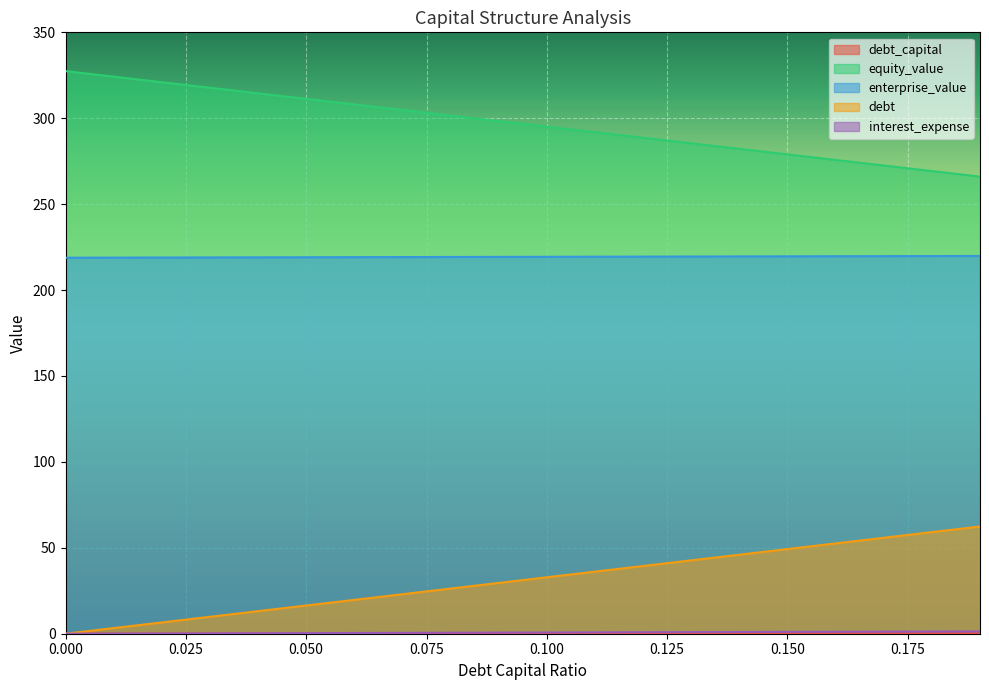

How many lines are shown in the chart?

5